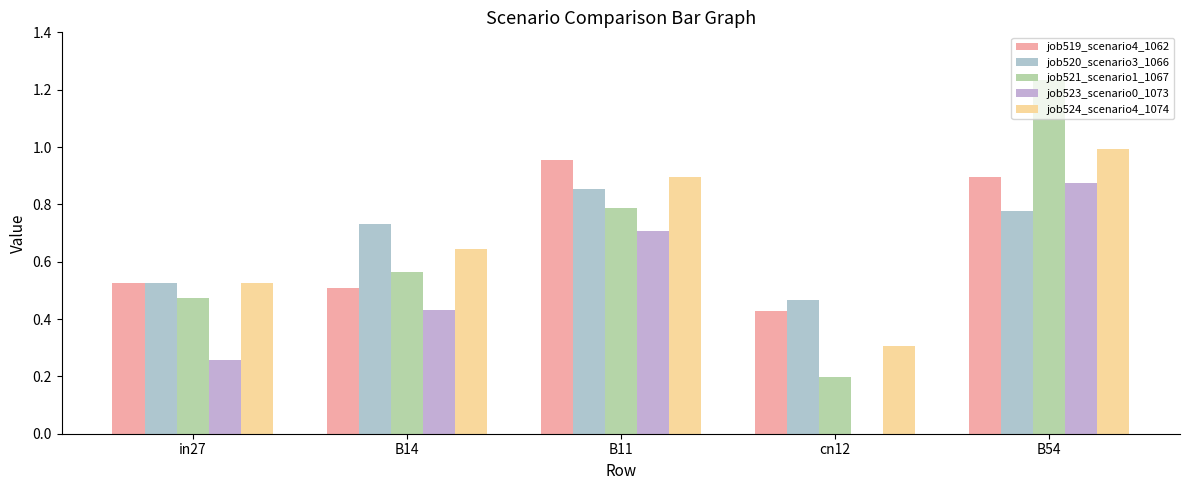

What is the difference between the maximum and minimum values in the job520_scenario3_1066 series?

0.4